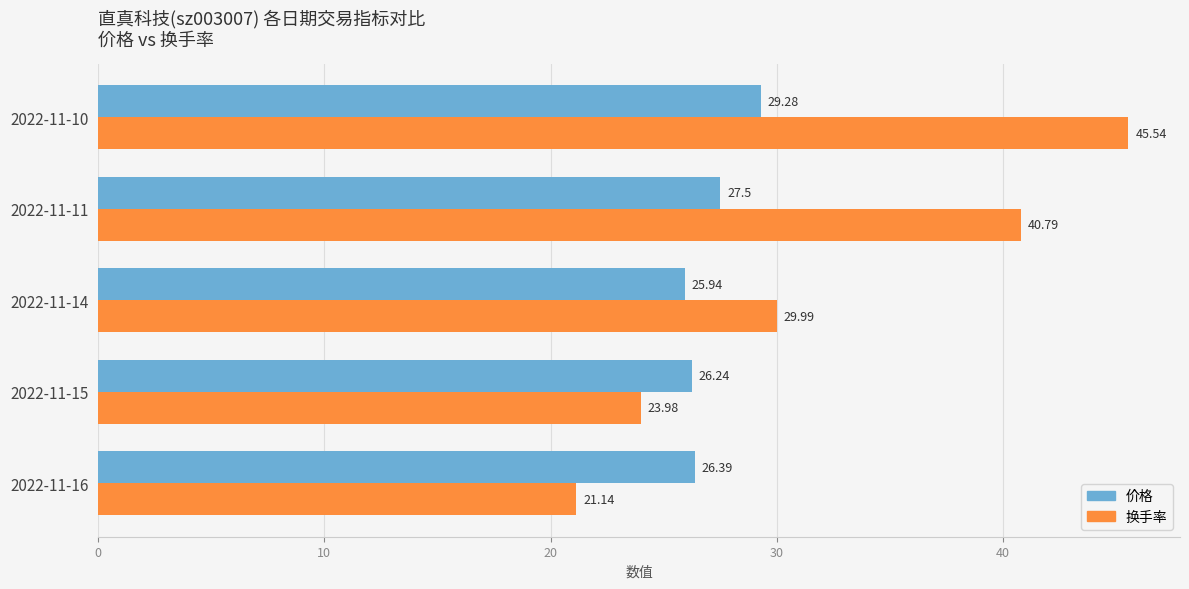

List the series in order of their peak value, highest first.

换手率, 价格